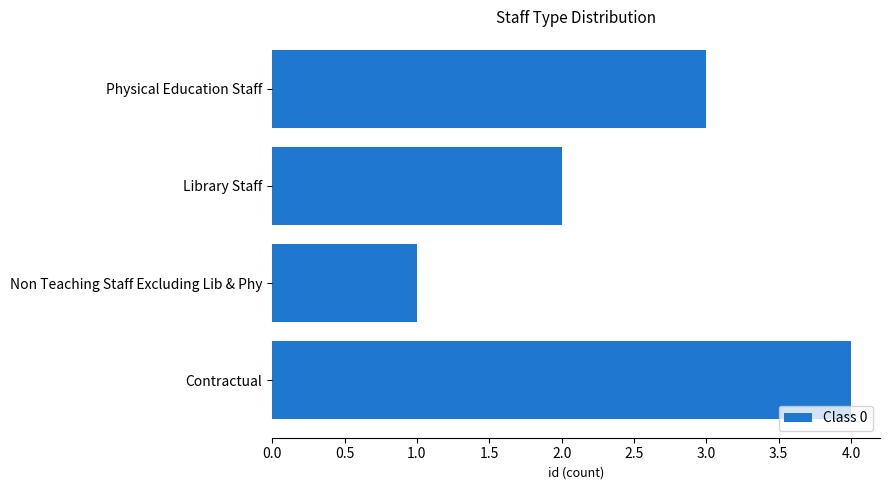

List the labels in order of value, largest first.

Contractual, Physical Education Staff, Library Staff, Non Teaching Staff Excluding Lib & Phy